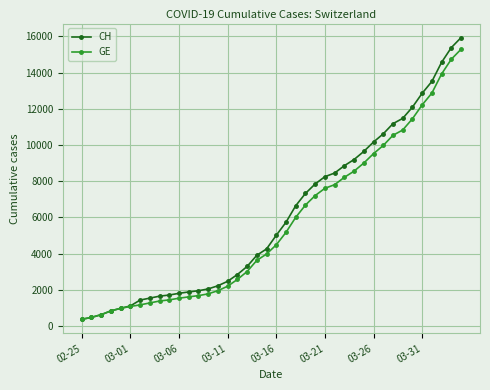

Which series has the widest spread of values?

CH